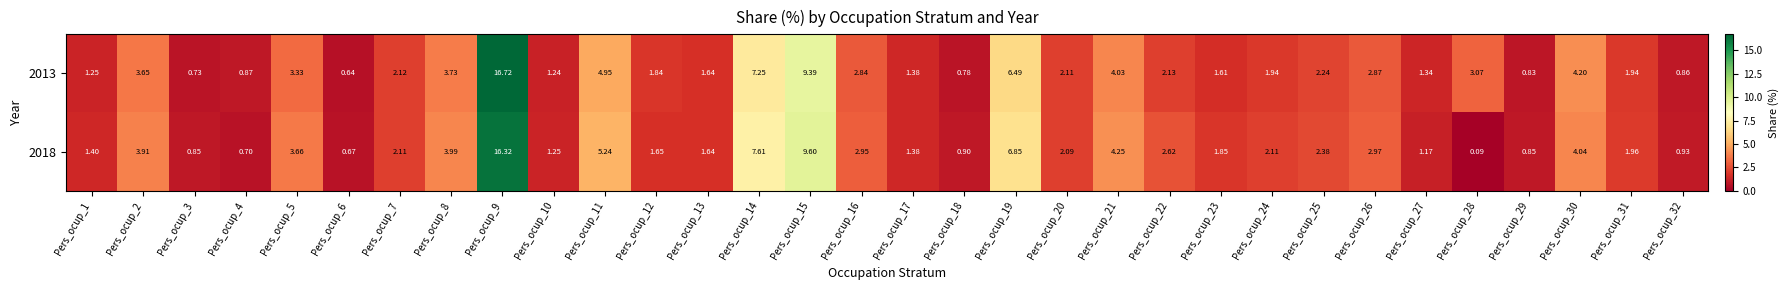

Is the value of 2018 at Pers_ocup_24 greater than the value of 2013 at Pers_ocup_11?

No